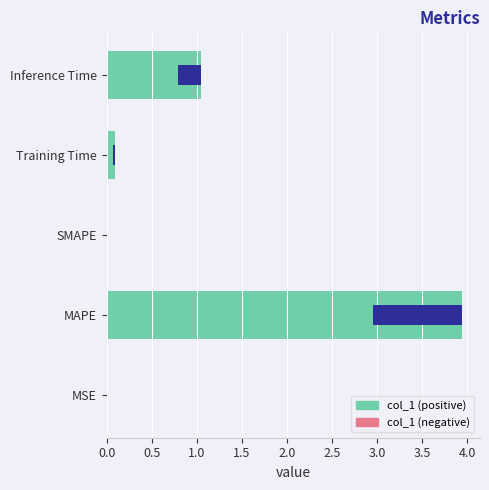

Reading right to left, list all the values displayed in this chart.

1.1	0.1	0.0	3.9	0.0